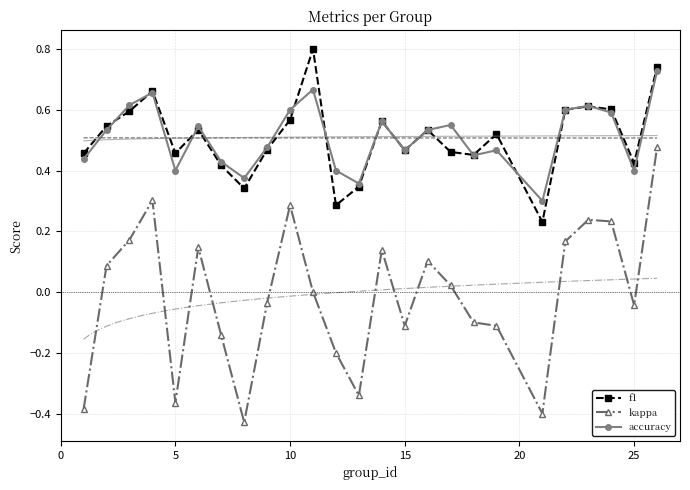

Is this an area chart (filled region under the line)?

No